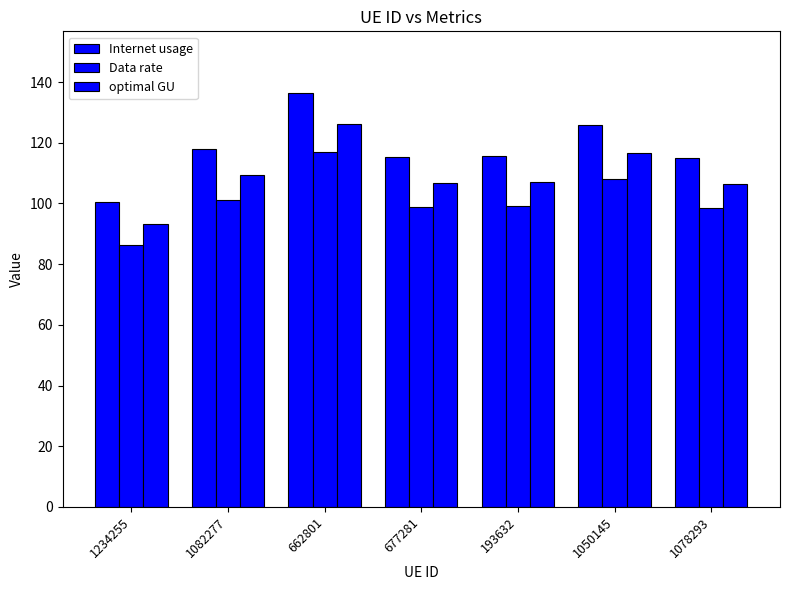

Does the chart contain stacked bars?

No